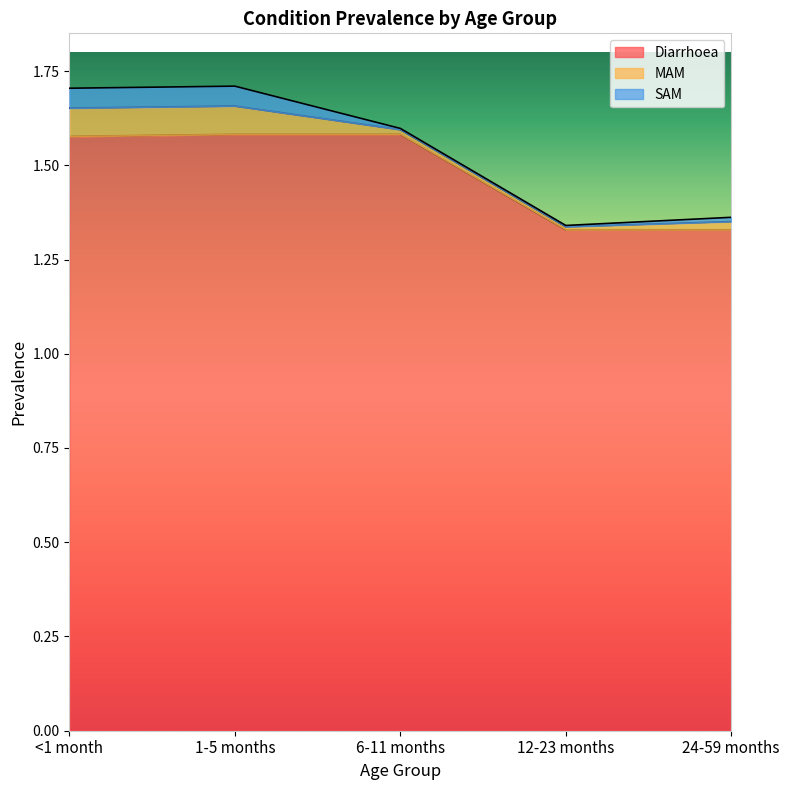

Reading left to right, what are all the values shown in this chart?

Diarrhoea: 1.6	1.6	1.6	1.3	1.3
MAM: 0.1	0.1	0.0	0.0	0.0
SAM: 0.1	0.1	0.0	0.0	0.0